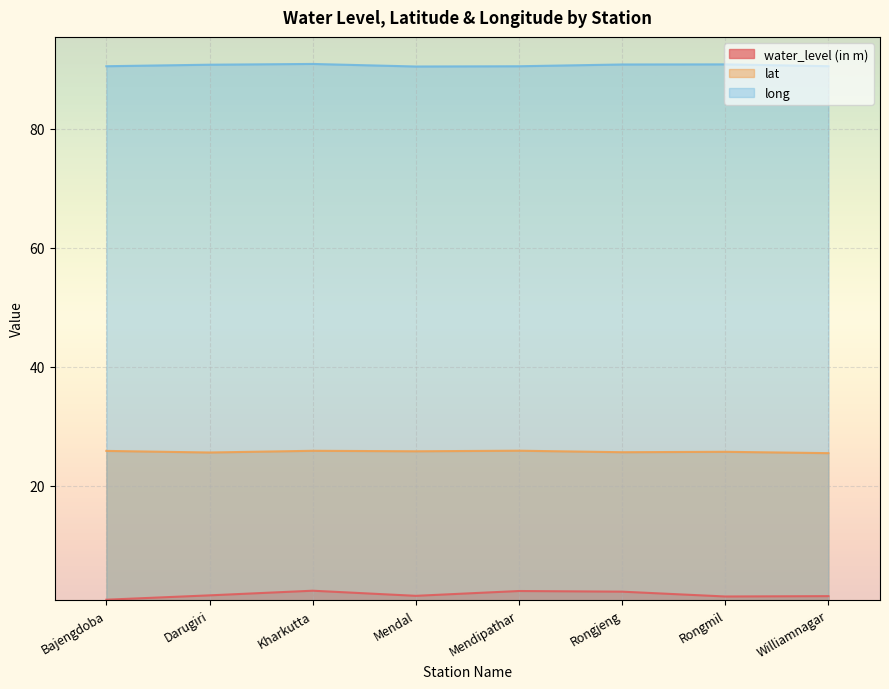

What is the label of the 3rd point from the right?

Rongjeng